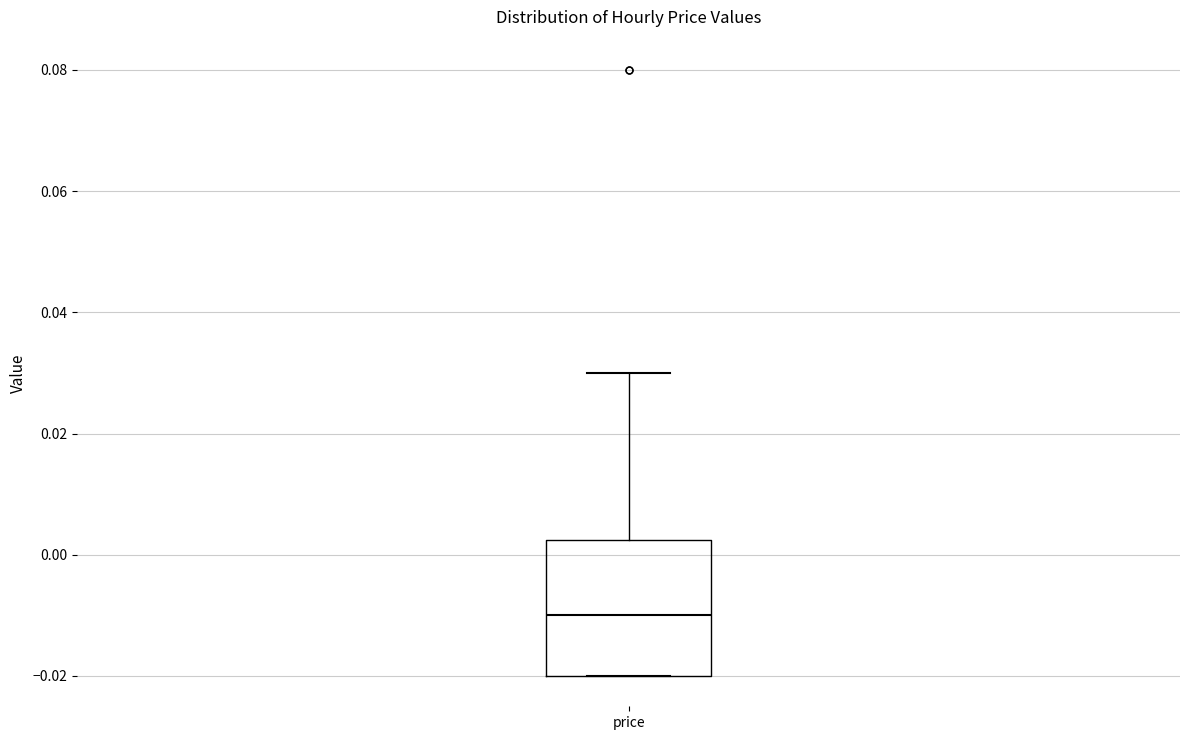

Read this box plot against the y-axis: the position of the median line, the range covered by the box, and the ends of both whiskers. The values are not printed on the chart, so give them approximately, as read against the axis.

median -0.010, box -0.020 to 0.002, whiskers -0.020 to 0.030